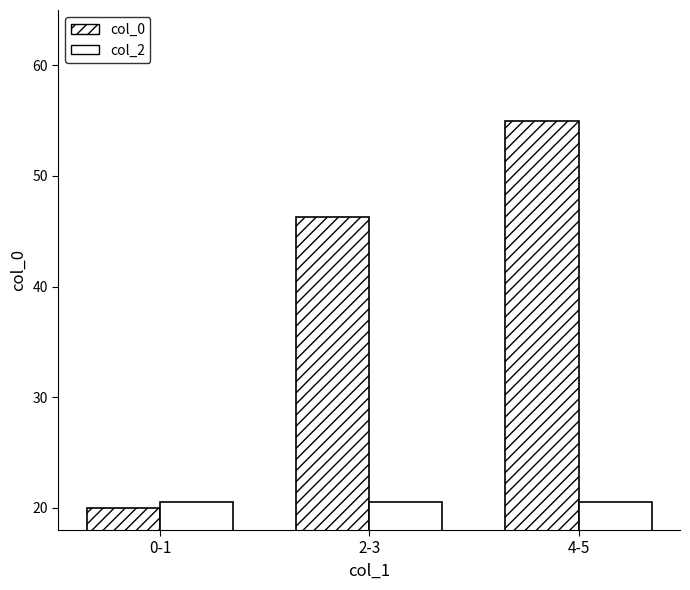

What is the value of the col_2 bar at the 2nd from the left?

20.5